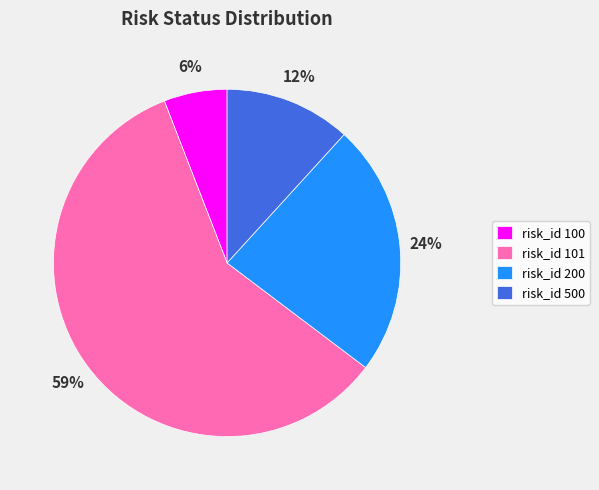

To the nearest percent, what is the average slice percentage?

25%